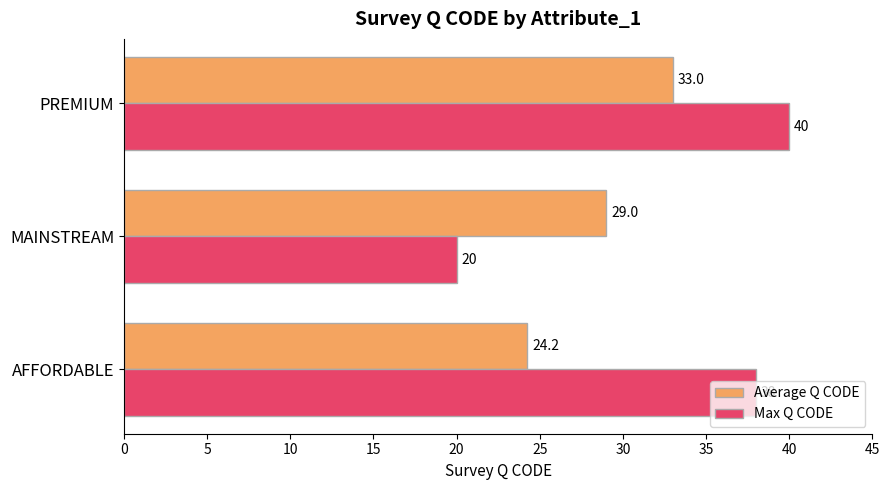

Which category has the highest value across all series?

PREMIUM